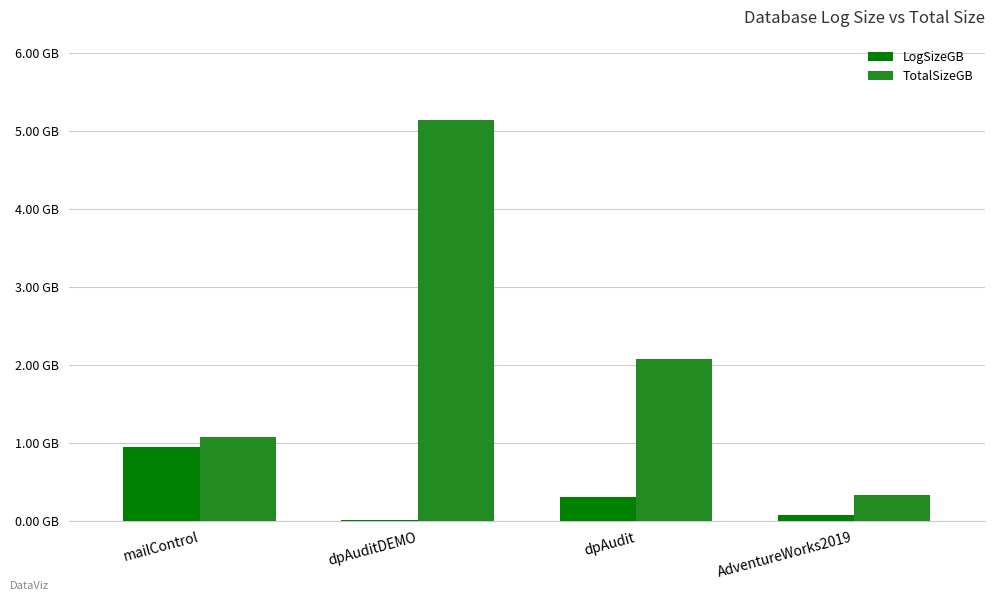

Are the bars horizontal?

No